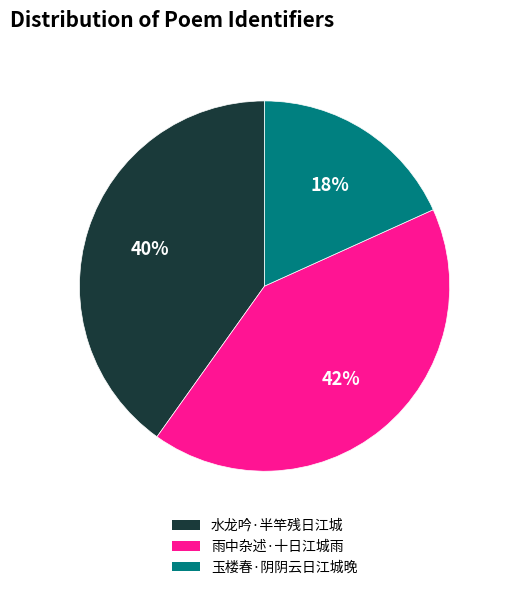

Is the sum of 玉楼春·阴阴云日江城晚 and 水龙吟·半竿残日江城 greater than half?

Yes